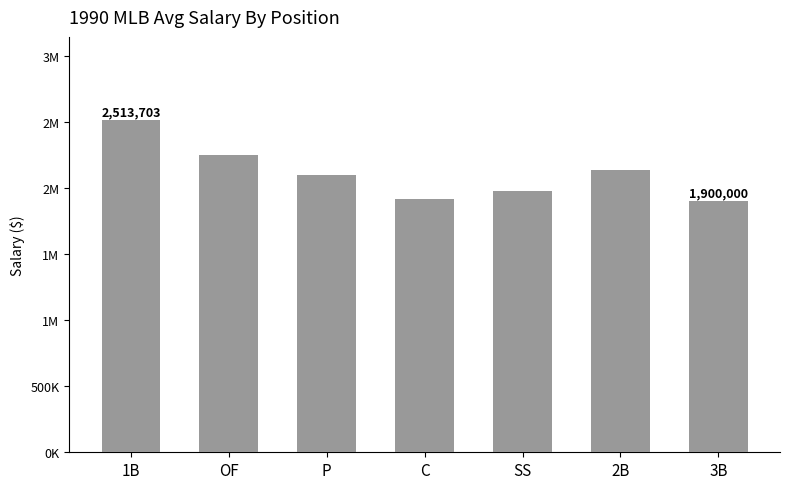

Does the chart contain any negative values?

No